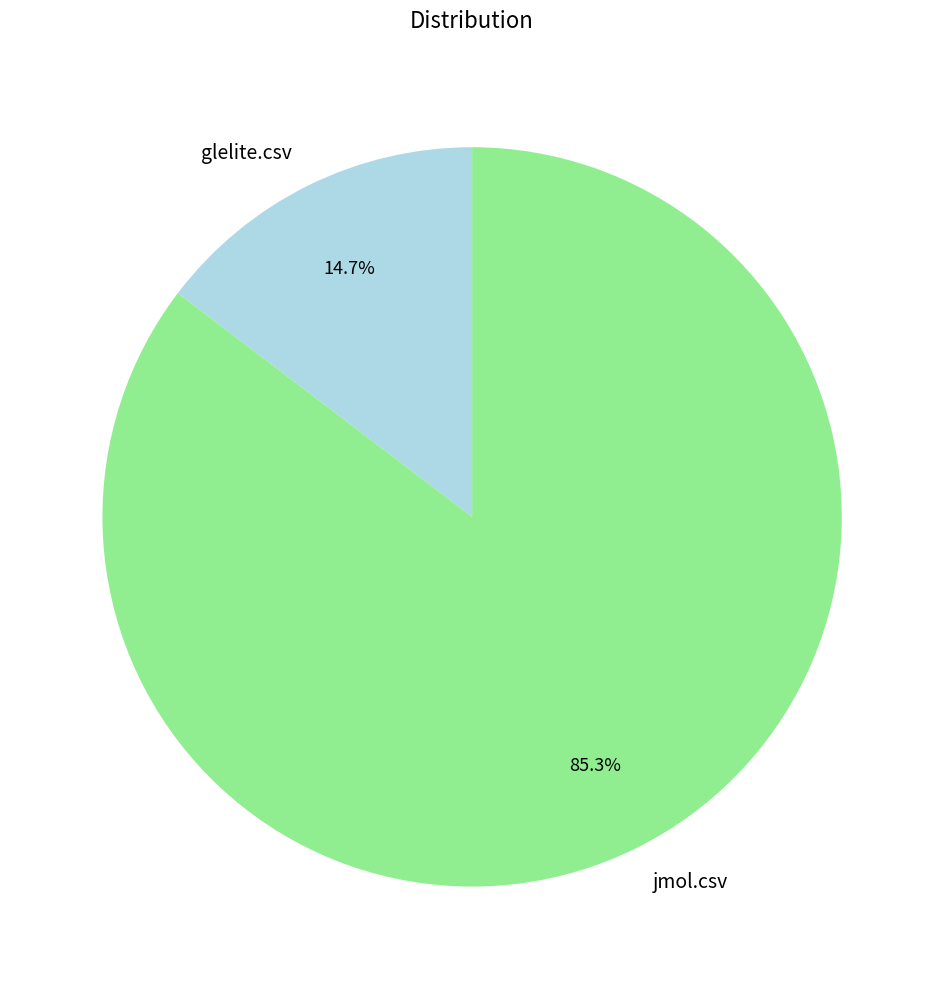

Between jmol.csv and glelite.csv, which is larger?

jmol.csv